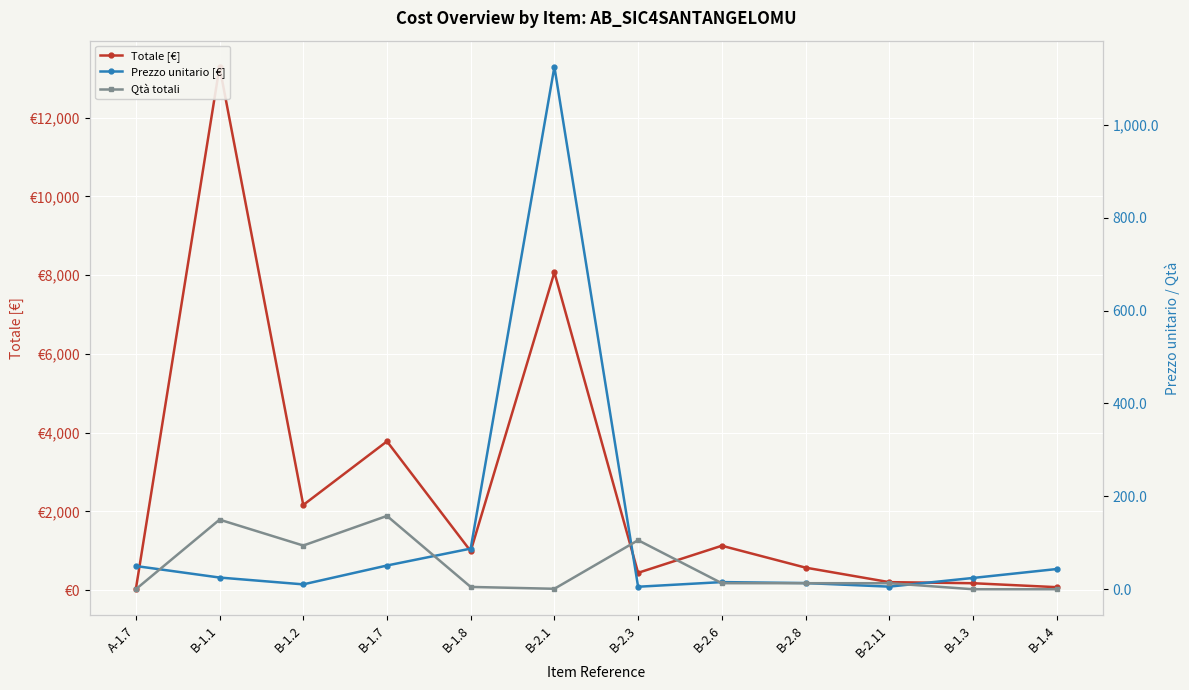

Is this an area chart (filled region under the line)?

No